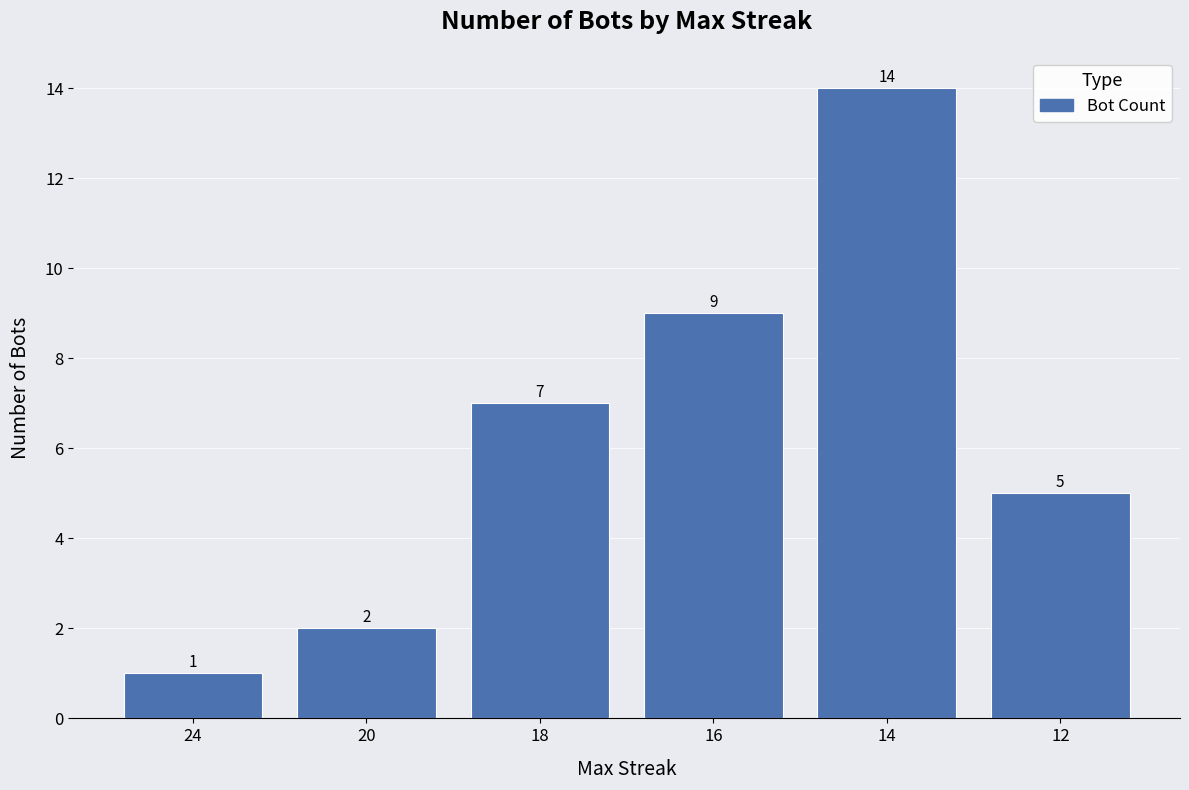

Which label corresponds to the smallest value in the chart?

24